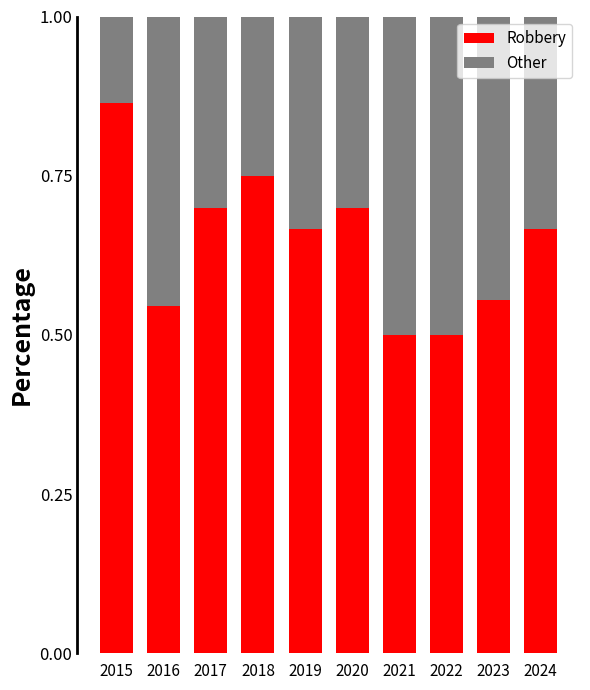

Count the Robbery values in the range 0 to 1.

10